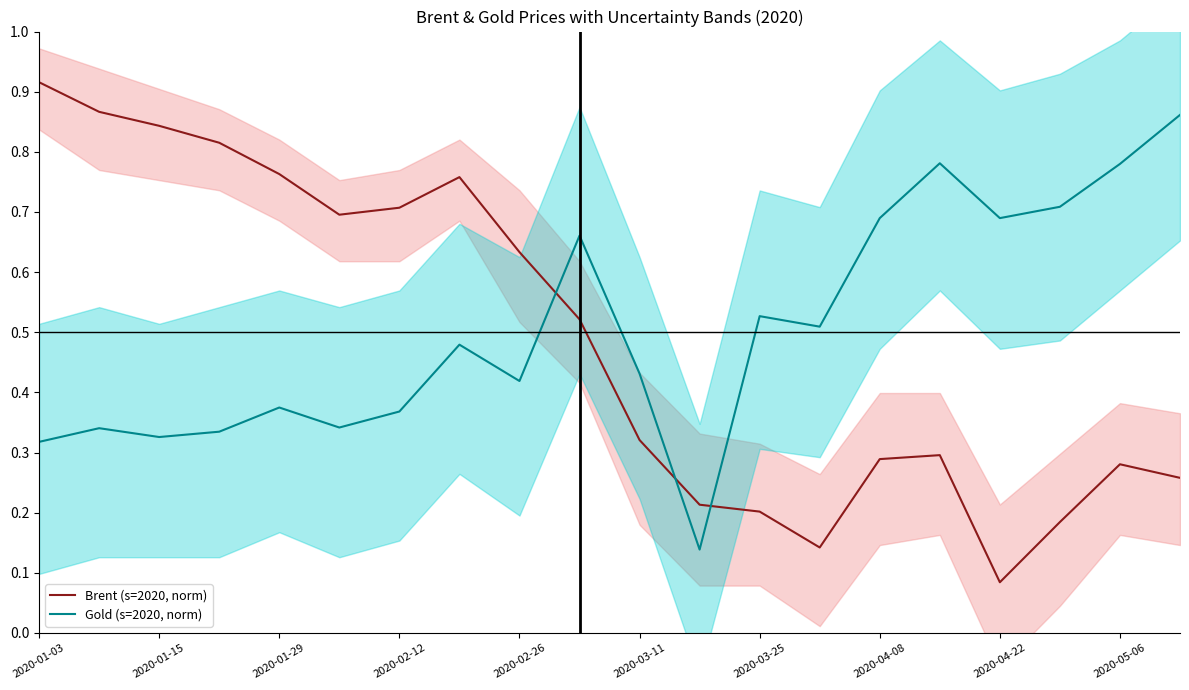

Which category has the highest value in the Brent (s=2020, norm) series?

2020-01-03